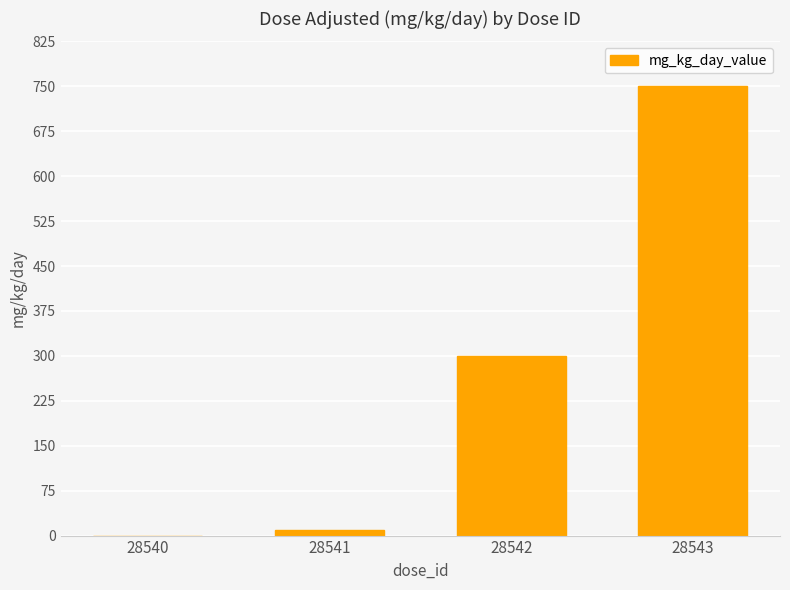

Are the bars horizontal?

No